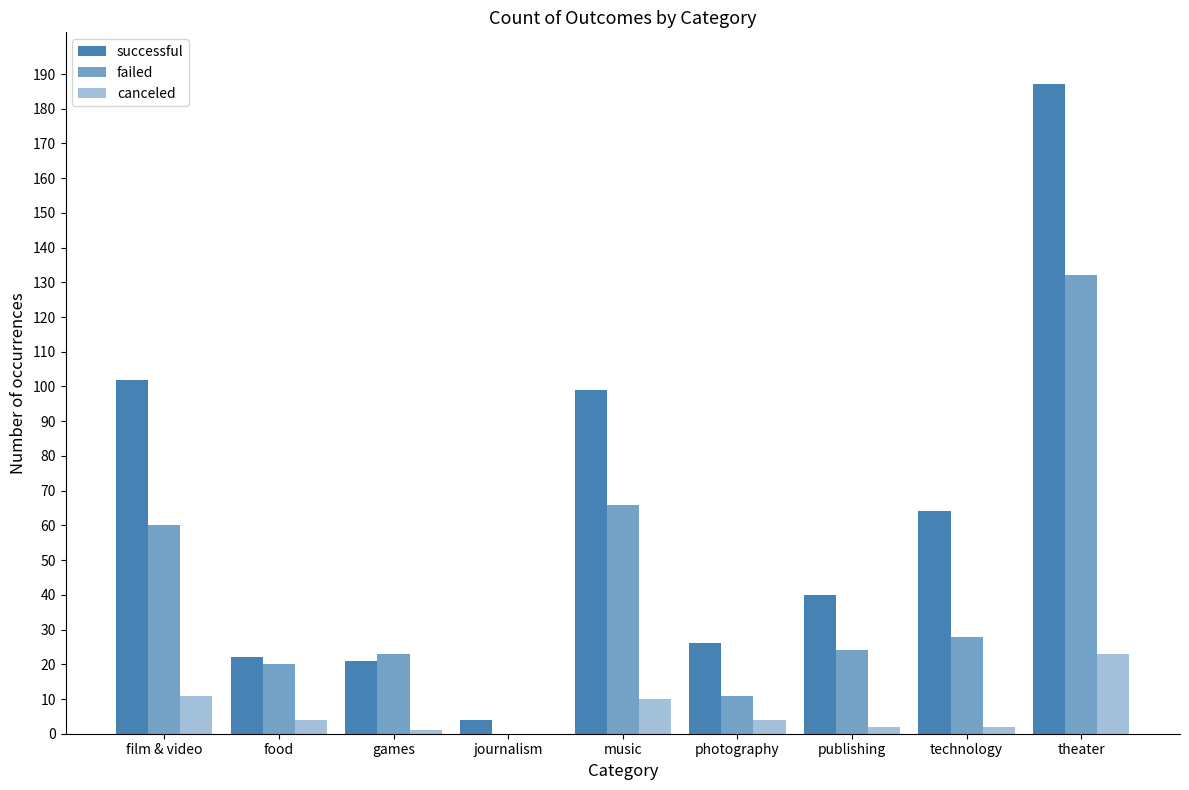

Which series has the widest spread of values?

successful